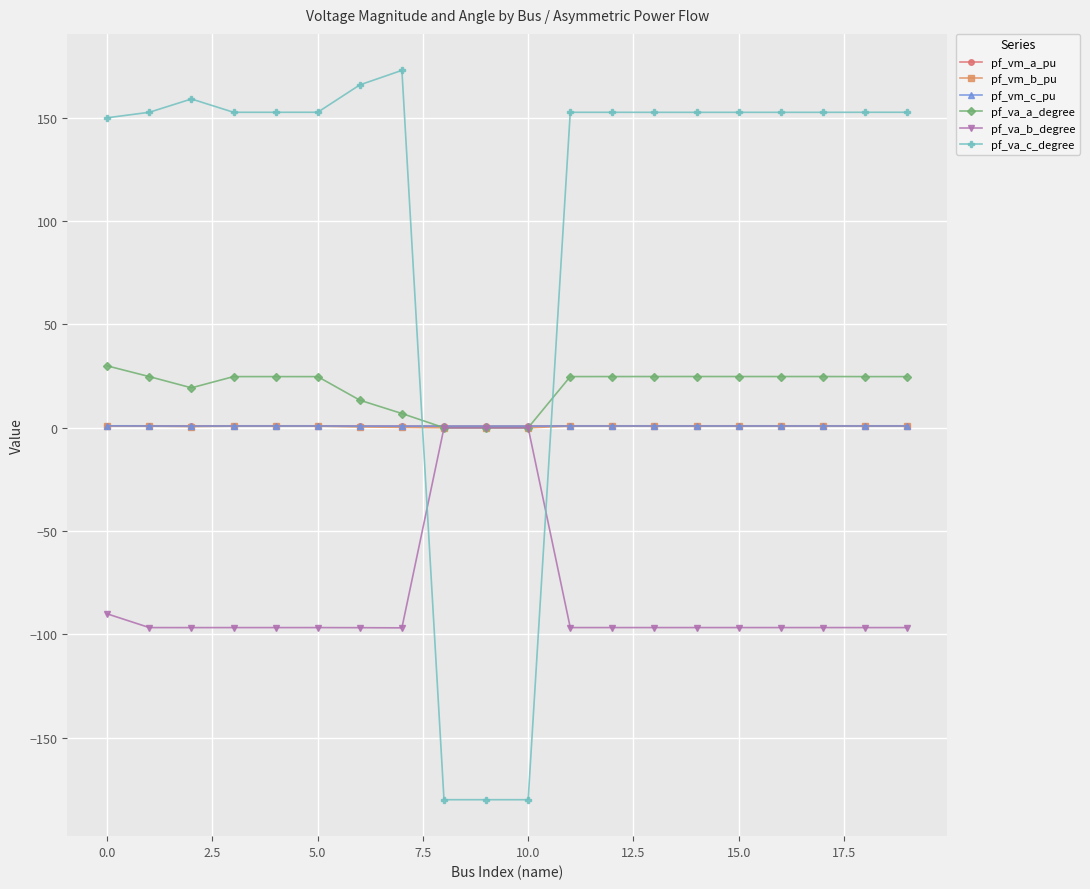

What is the difference between the maximum and minimum values in the pf_vm_b_pu series?

0.9